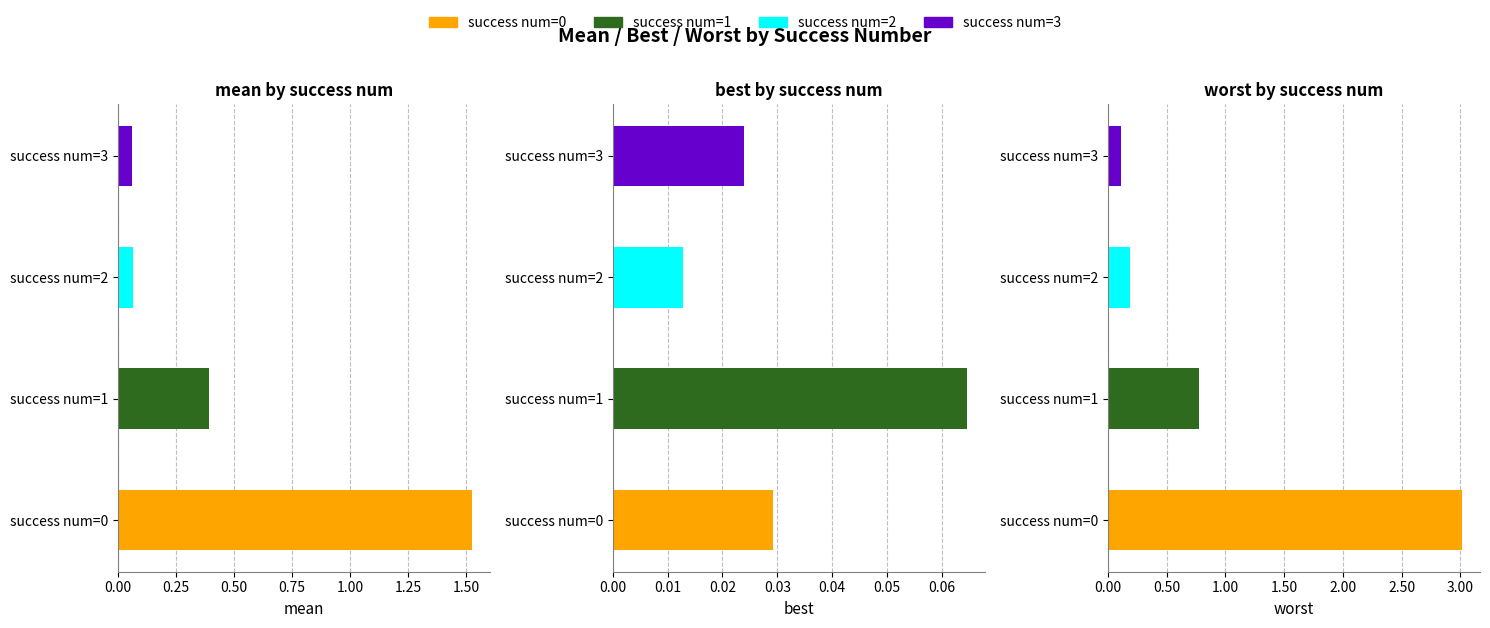

Where is mean nearest to the value 0?

3